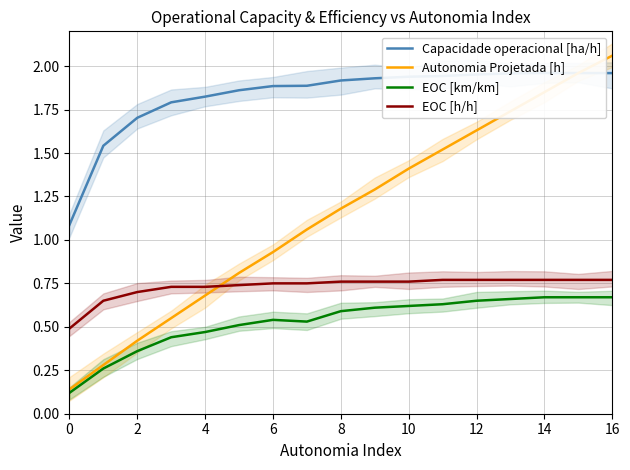

Does the chart display data point markers on the line(s)?

No